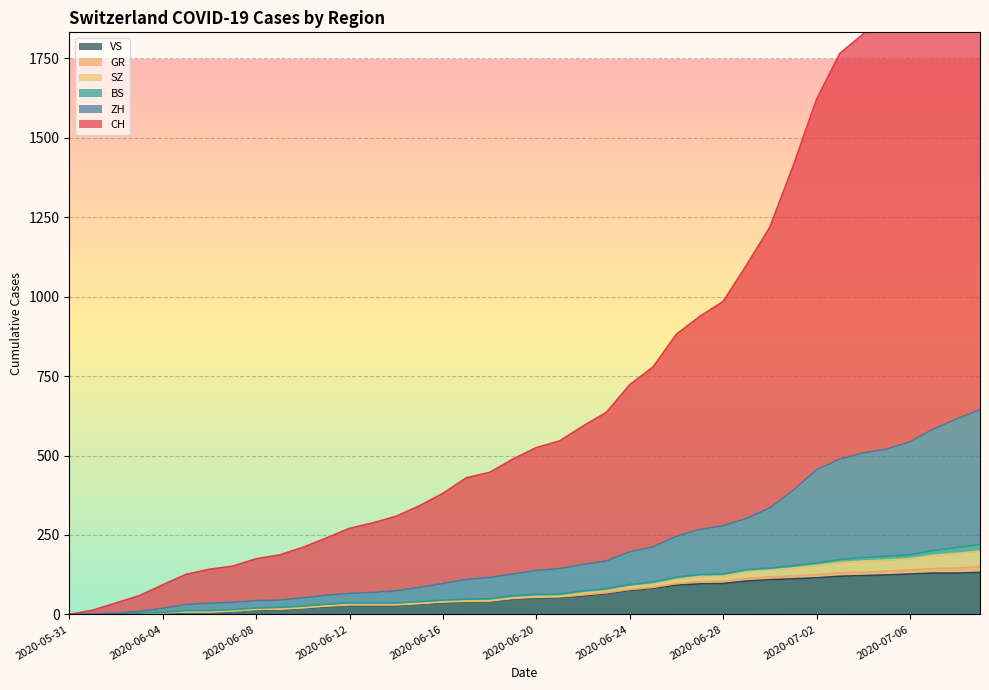

What is the maximum value for VS?

132